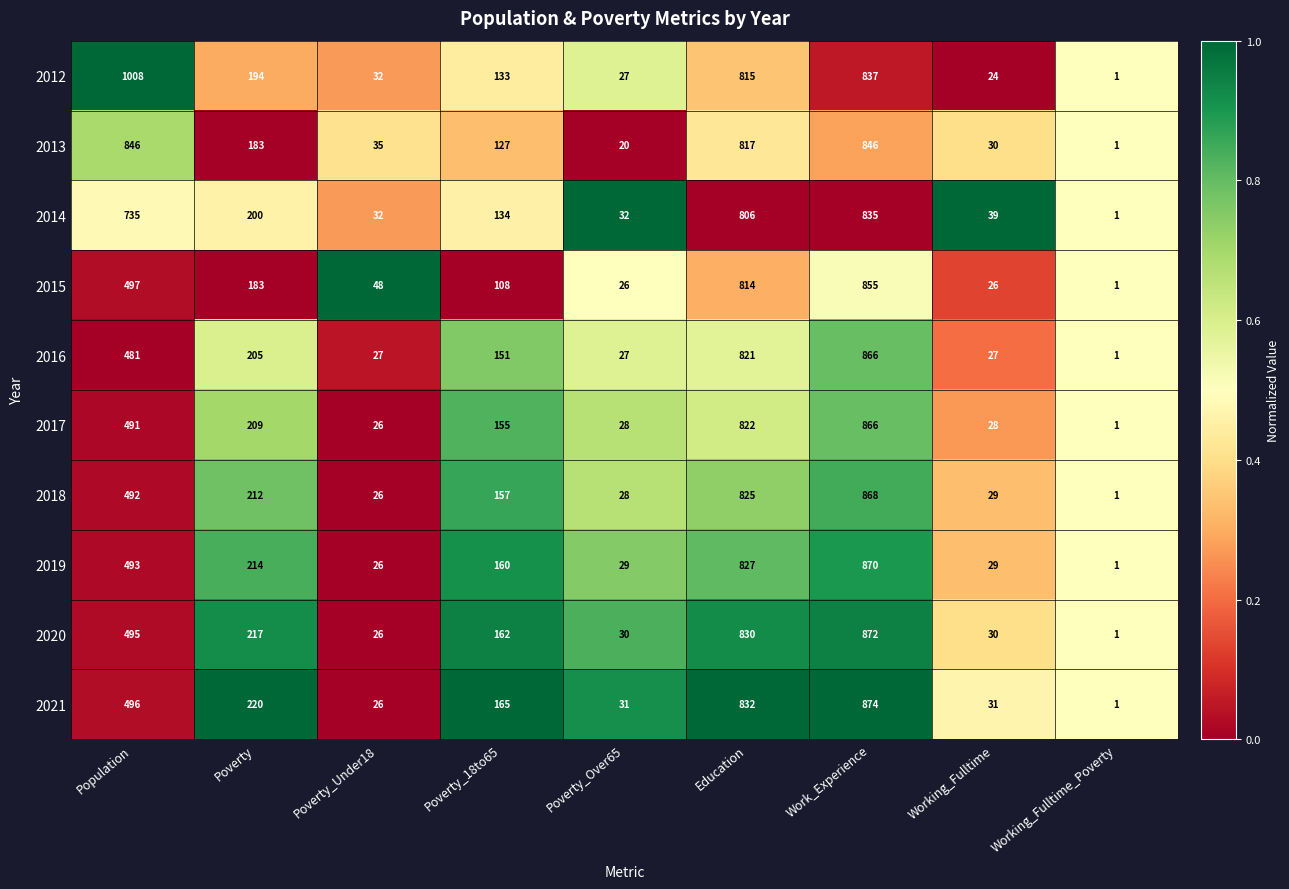

Rank the series at Poverty_18to65 from highest to lowest value.

2021, 2020, 2019, 2018, 2017, 2016, 2014, 2012, 2013, 2015